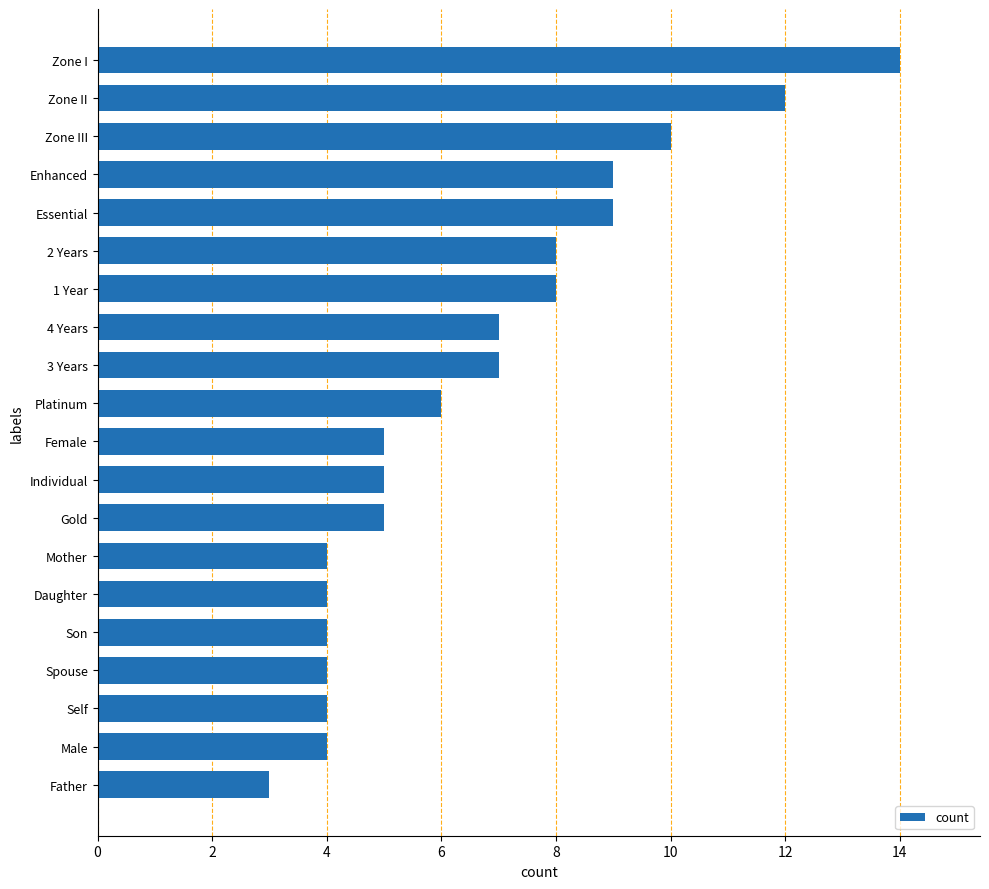

Are the bars horizontal?

Yes